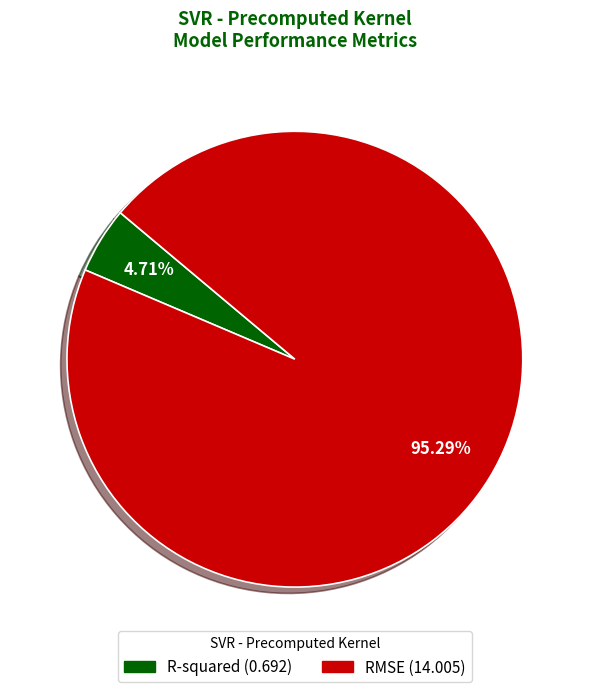

Is there a majority slice in this chart?

Yes